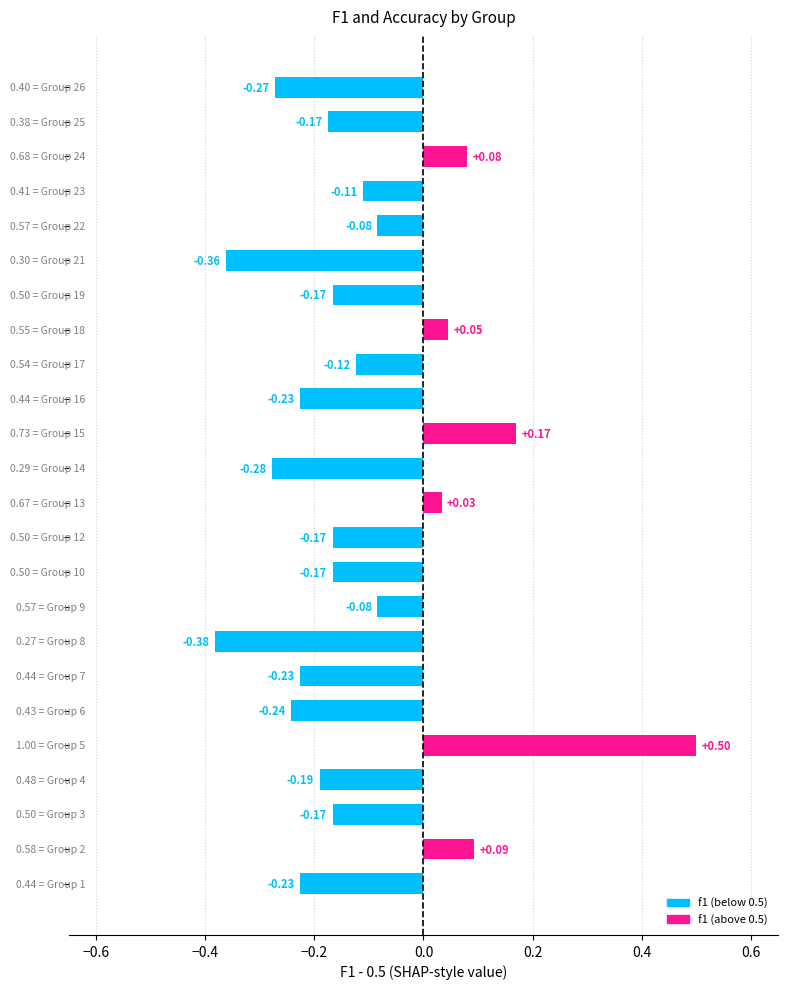

What is the difference between the maximum and minimum values?

0.9